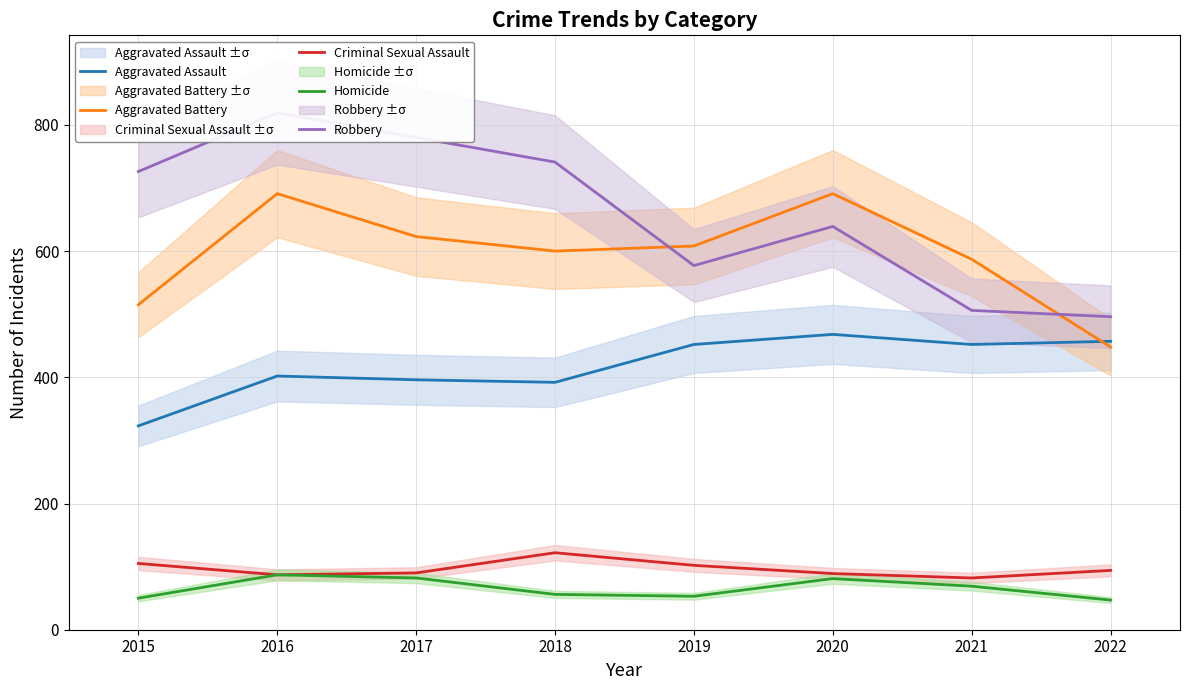

Between 2021 and 2020, which is larger?

2020